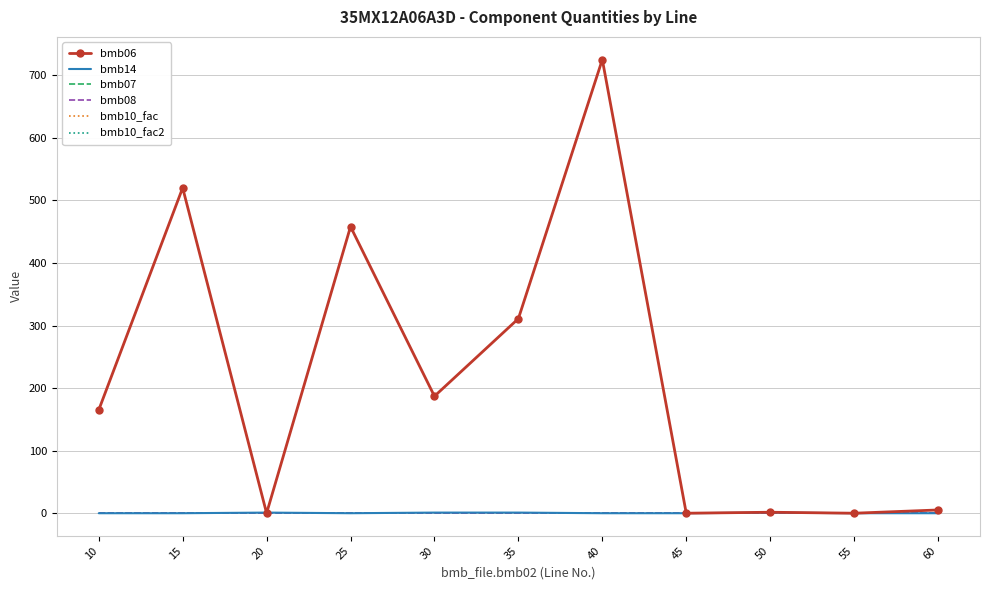

Reading right to left, list all the values displayed in this chart.

bmb06: 60=5.2	55=0.0	50=1.6	45=0.0	40=725.0	35=311.0	30=187.0	25=458.0	20=0.0	15=520.0	10=165.0
bmb14: 60=0.0	55=0.0	50=1.0	45=0.0	40=0.0	35=1.0	30=1.0	25=0.0	20=1.0	15=0.0	10=0.0
bmb07: 60=1.0	55=1.0	50=1.0	45=1.0	40=1.0	35=1.0	30=1.0	25=1.0	20=1.0	15=1.0	10=1.0
bmb08: 60=0.0	55=0.0	50=0.0	45=0.0	40=0.0	35=0.0	30=0.0	25=0.0	20=0.0	15=0.0	10=0.0
bmb10_fac: 60=1.0	55=1.0	50=1.0	45=1.0	40=1.0	35=1.0	30=1.0	25=1.0	20=1.0	15=1.0	10=1.0
bmb10_fac2: 60=1.0	55=1.0	50=1.0	45=1.0	40=1.0	35=1.0	30=1.0	25=1.0	20=1.0	15=1.0	10=1.0